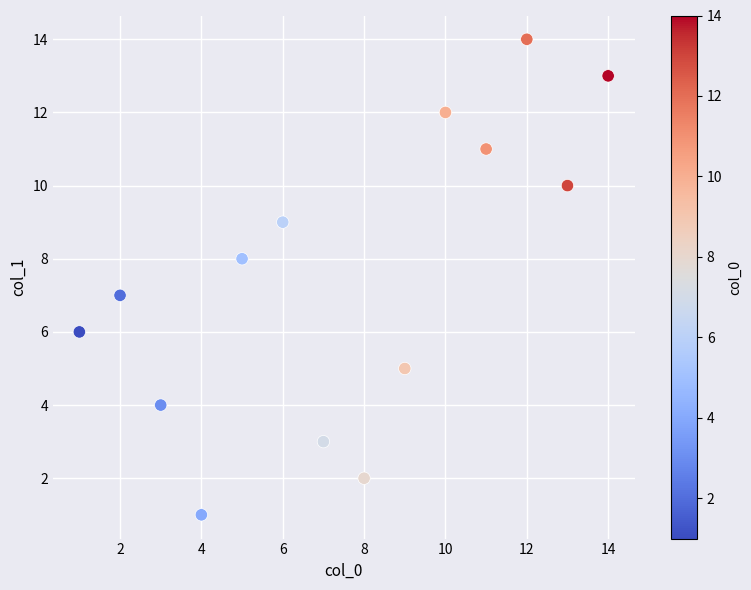

What is the range of X values (max minus min)?

13